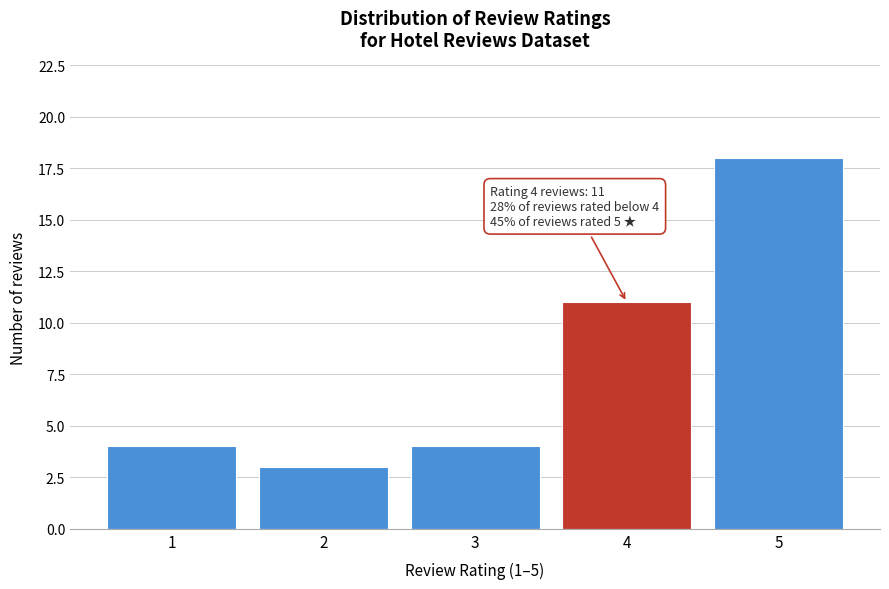

Reading left to right, what are all the values shown in this chart?

4	3	4	11	18